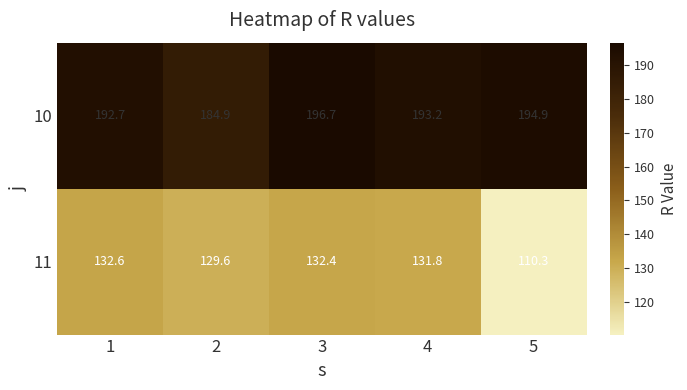

Reading left to right, transcribe all the data shown in this chart.

10: 1=192.7	2=184.9	3=196.7	4=193.2	5=194.9
11: 1=132.6	2=129.6	3=132.4	4=131.8	5=110.3